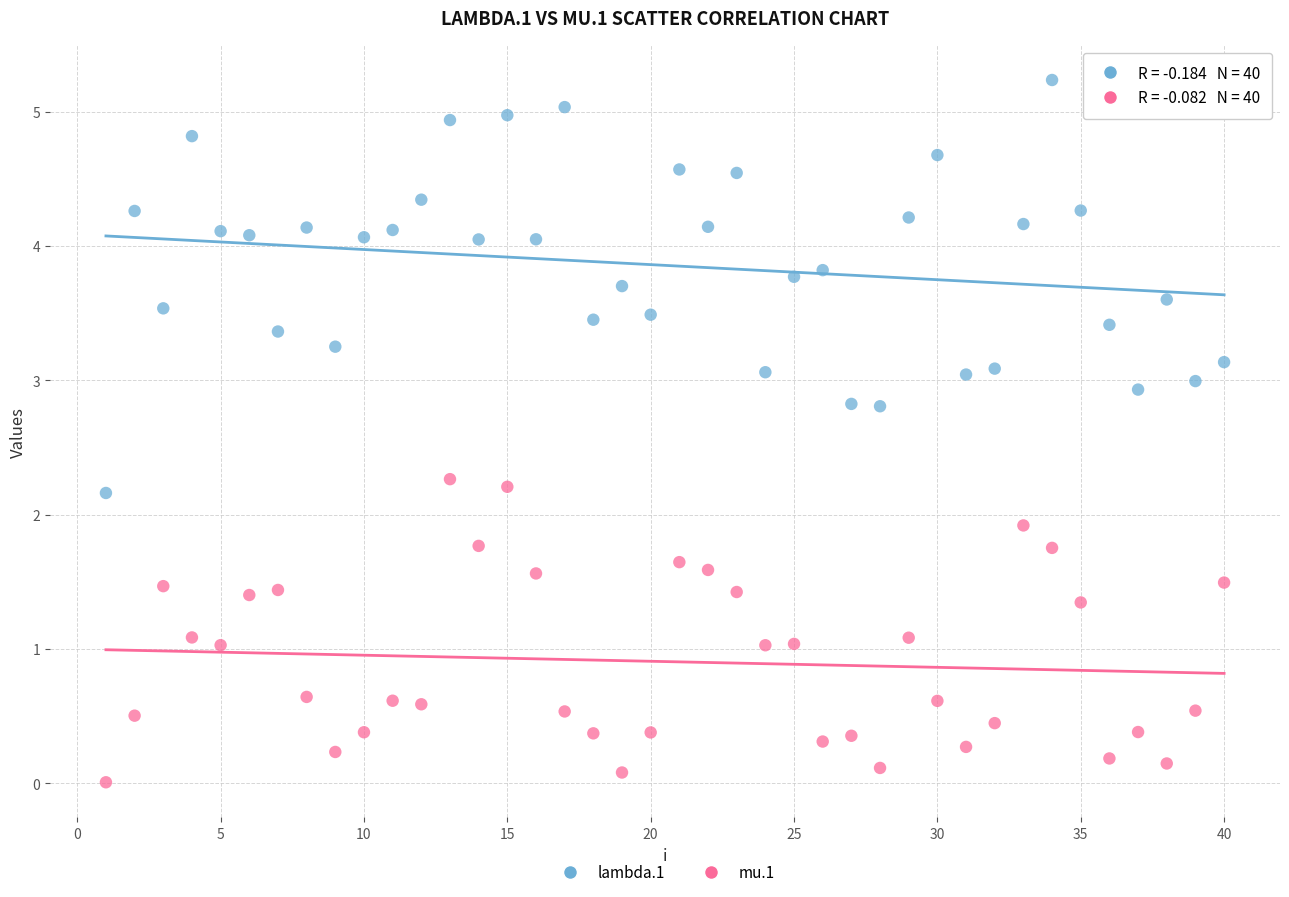

Which series contains the lowest Y value?

mu.1